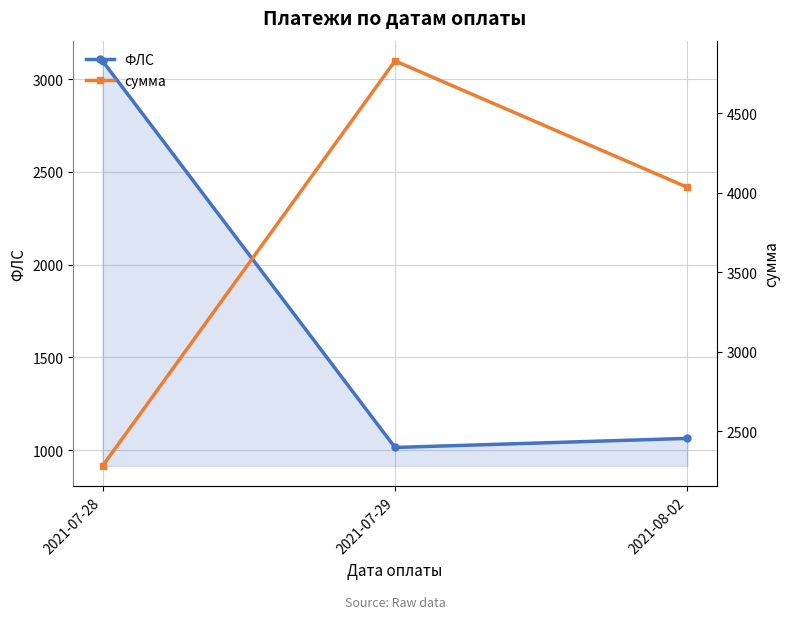

What is the value of the сумма point at the 1st from the left?

2282.6